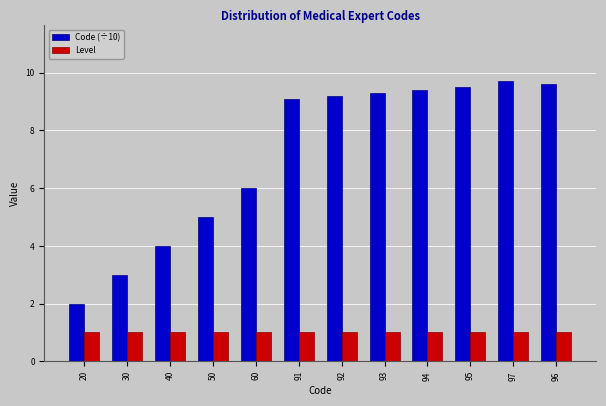

What is the value of the Level bar at the 10th from the left?

1.0